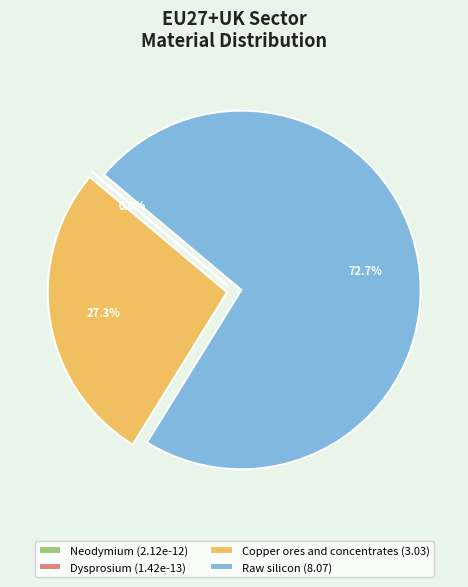

Does any single category account for the majority?

Yes